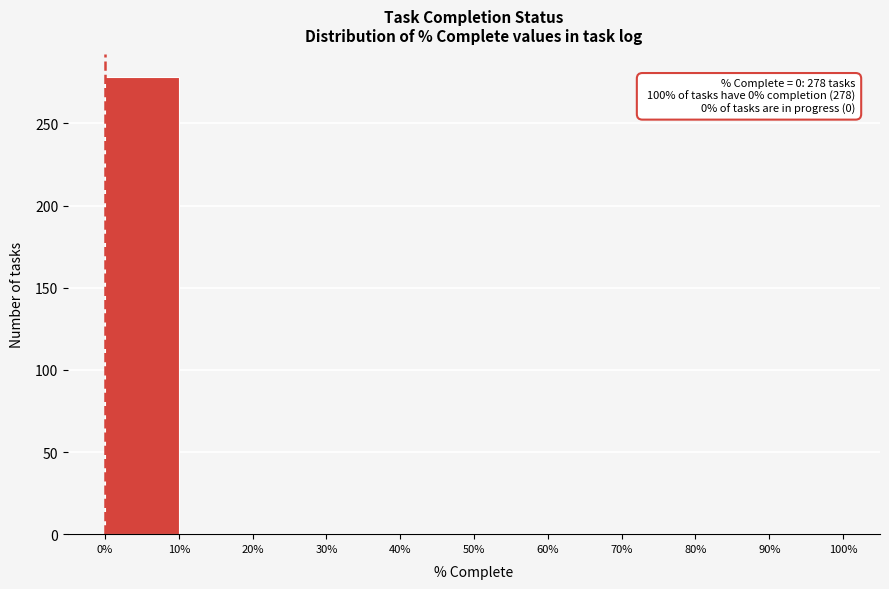

Over which range of the x-axis is the bar tallest?

0% to 10%